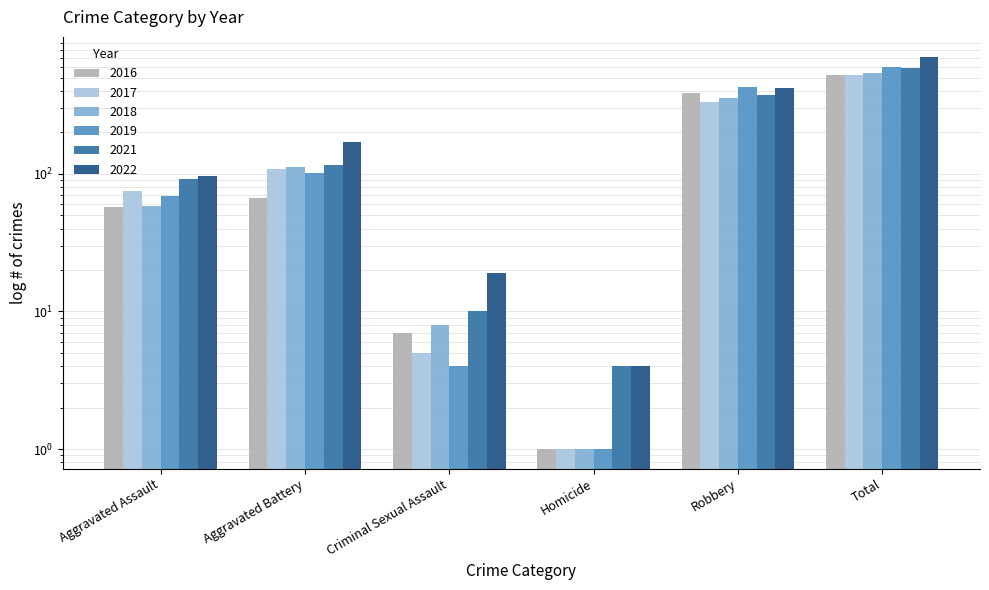

Which series changed the most between Aggravated Battery and Robbery?

2019